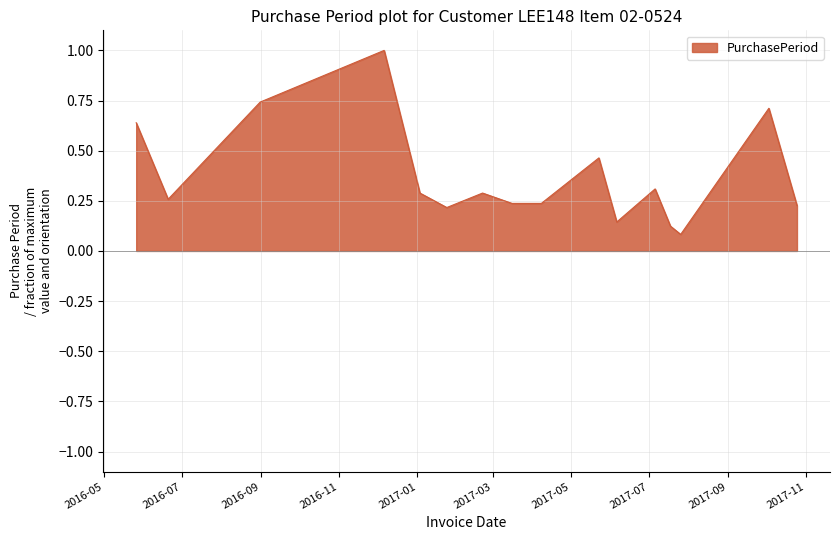

What is the difference between the maximum and minimum values?

0.9